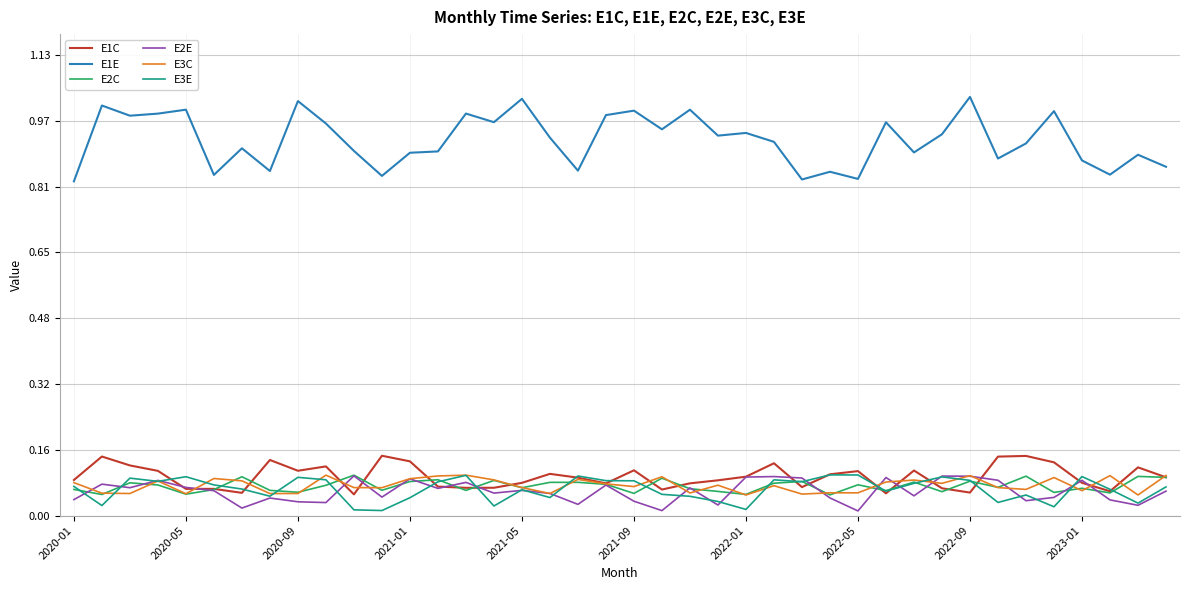

Which series has the largest total across all categories?

E1E